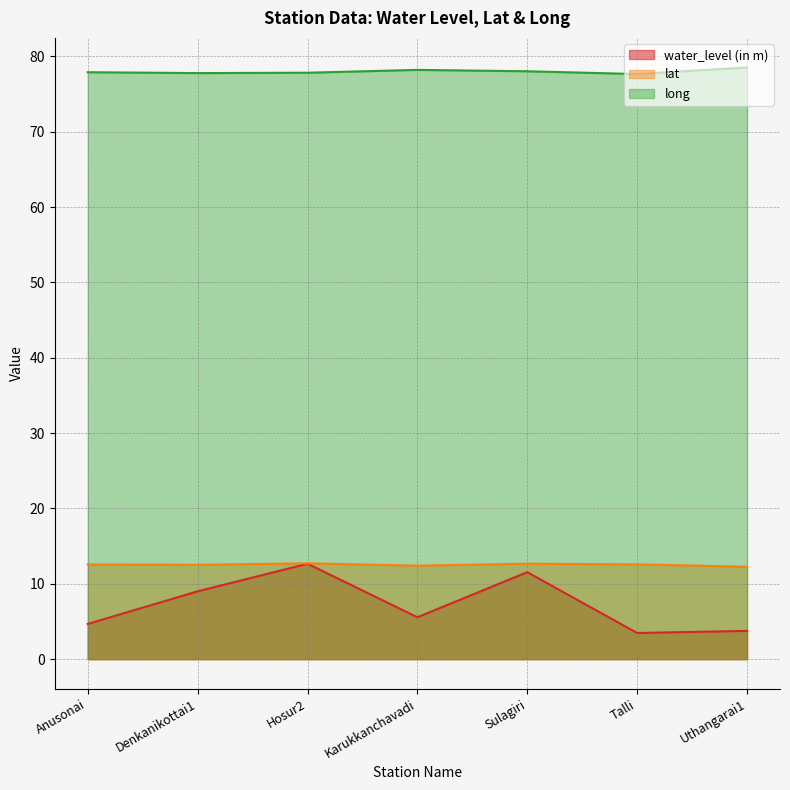

Where is lat nearest to the value 12?

Uthangarai1